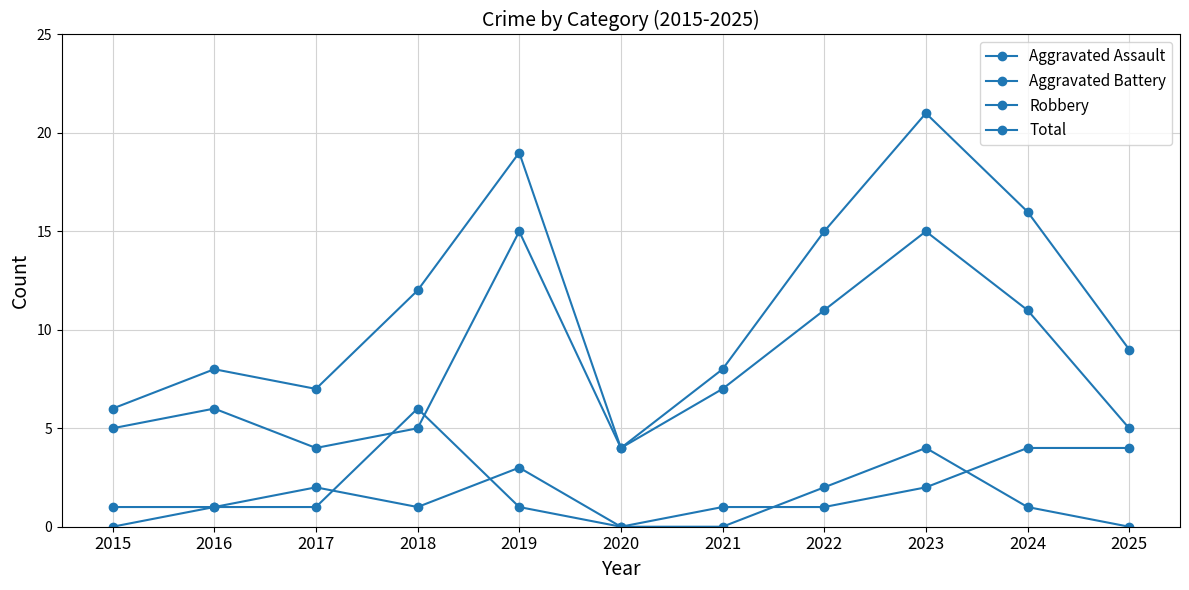

How many lines are shown in the chart?

4